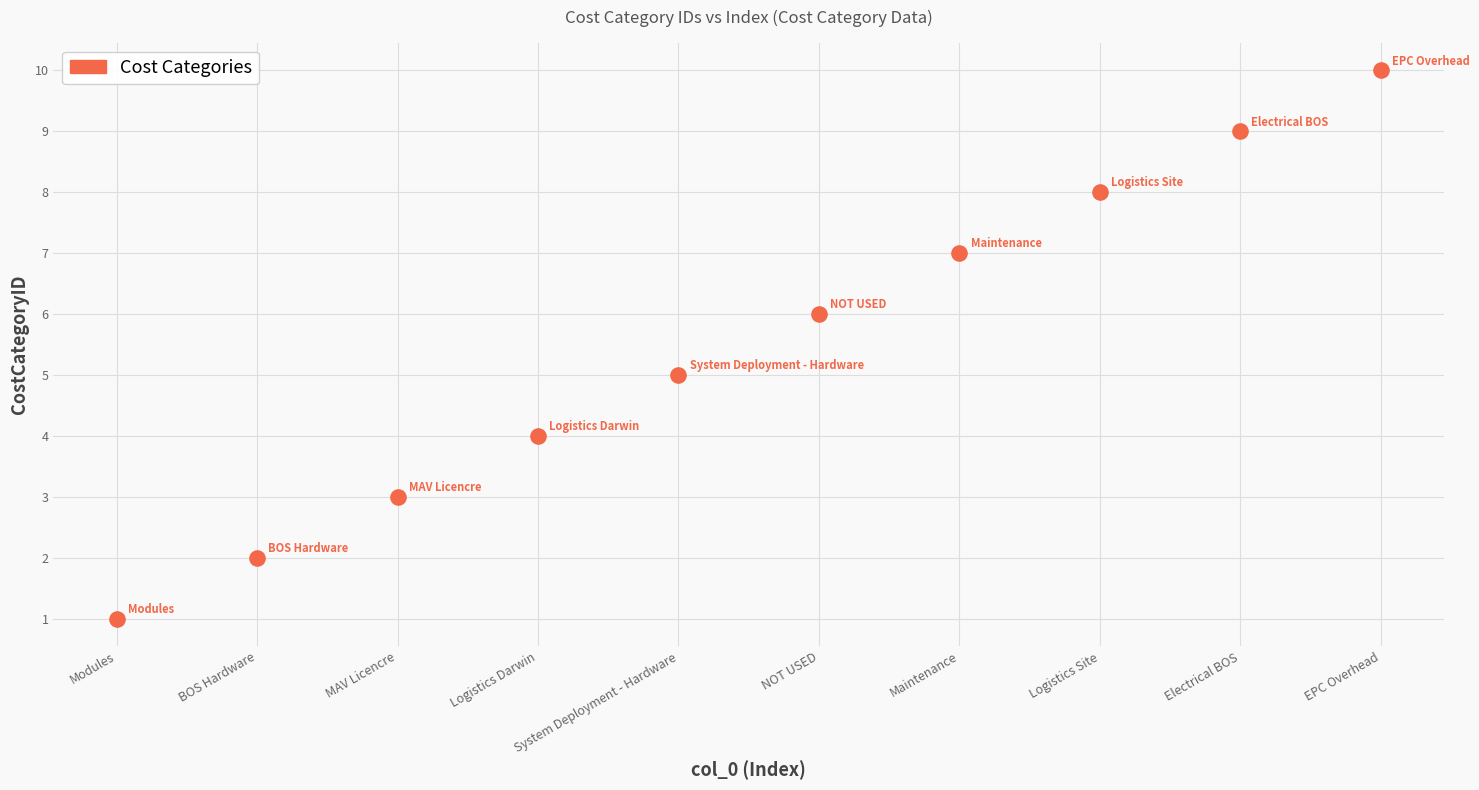

What is the range of Y values (max minus min)?

9